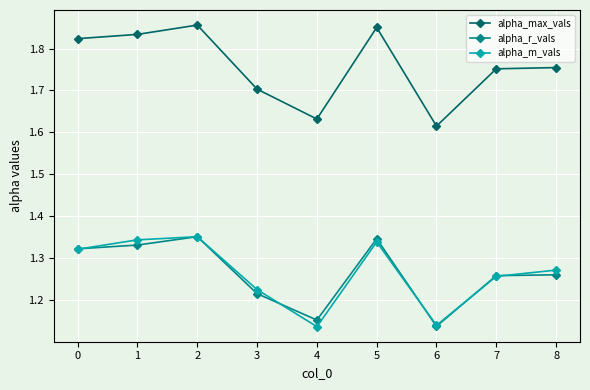

What is the spread (max minus min) of values at 3?

0.5